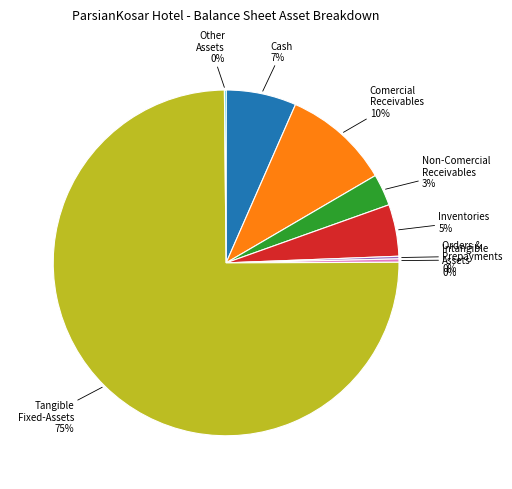

To the nearest percent, what is the difference between the largest and smallest slice percentages?

75%